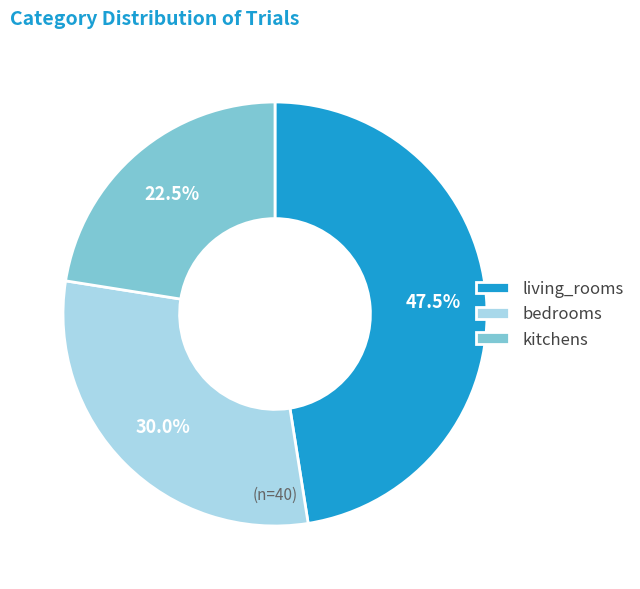

Does kitchens represent more than half of the total?

No